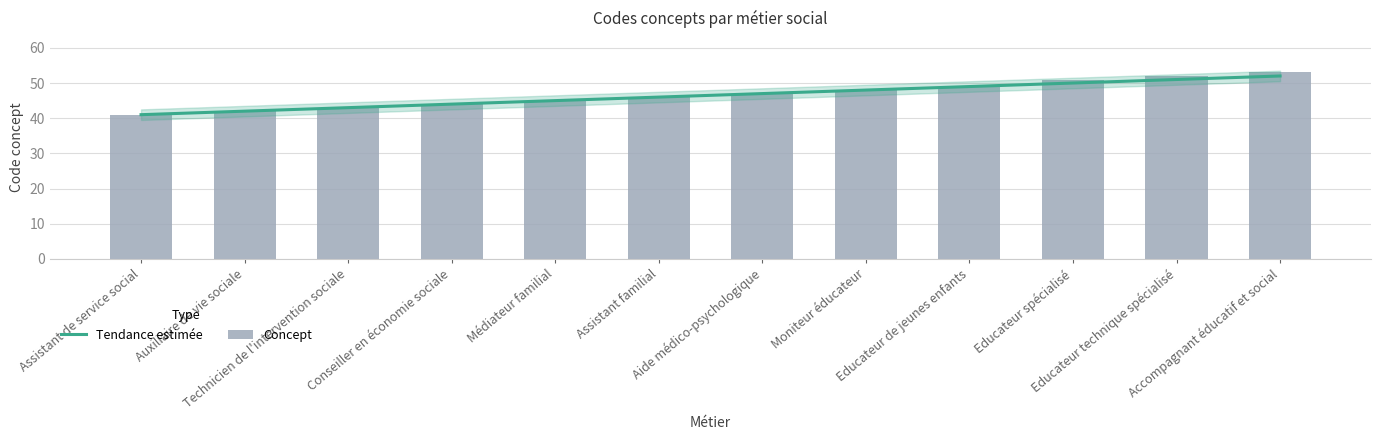

What is the value of the Concept bar at the 10th from the left?

51